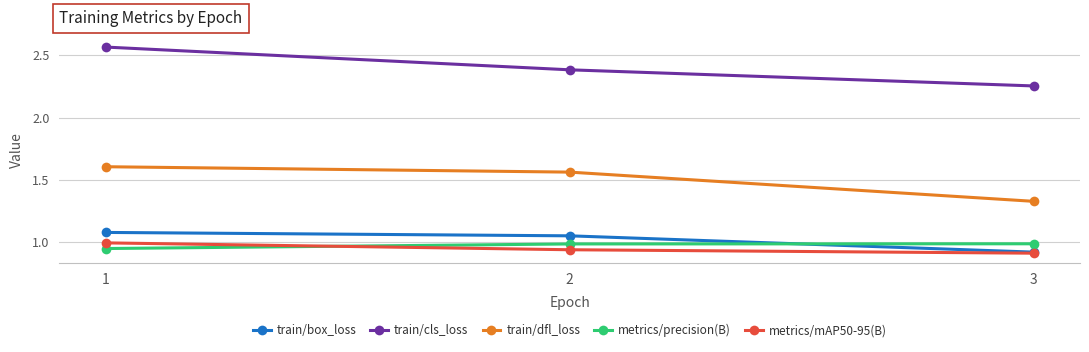

Which series has the largest total across all categories?

train/cls_loss